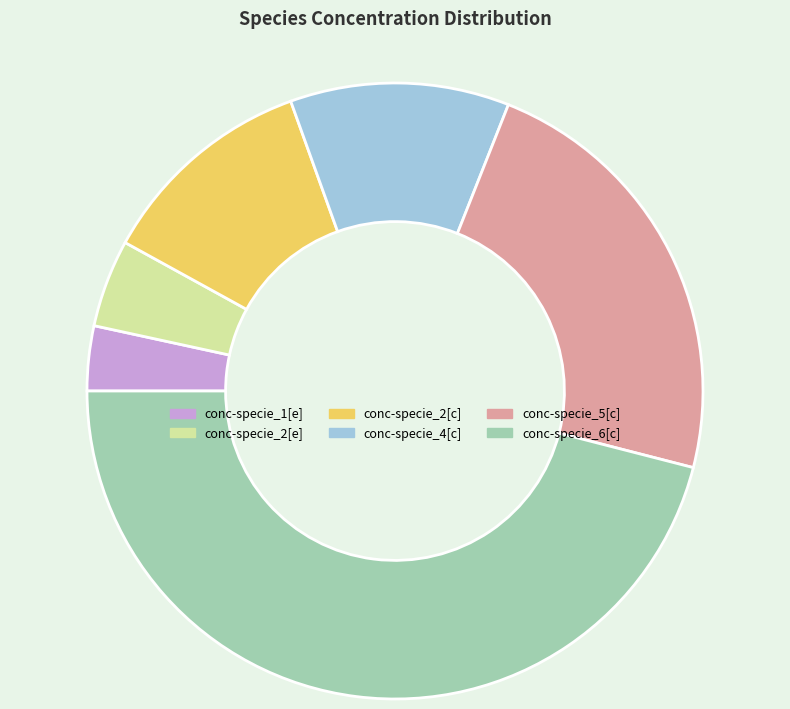

How many slices are in this pie chart?

6